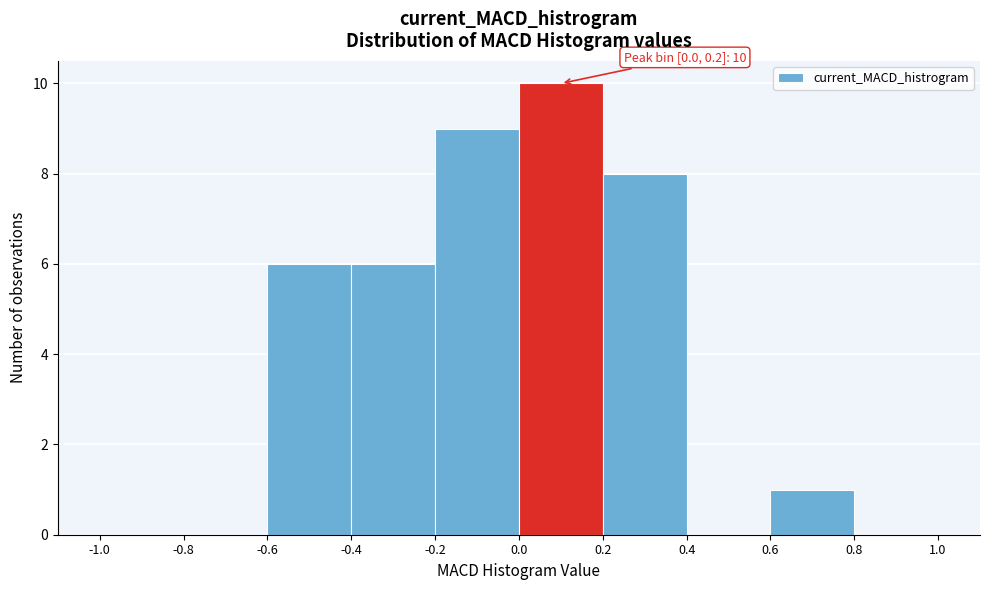

Over which range of the x-axis is the bar tallest?

0.0 to 0.2